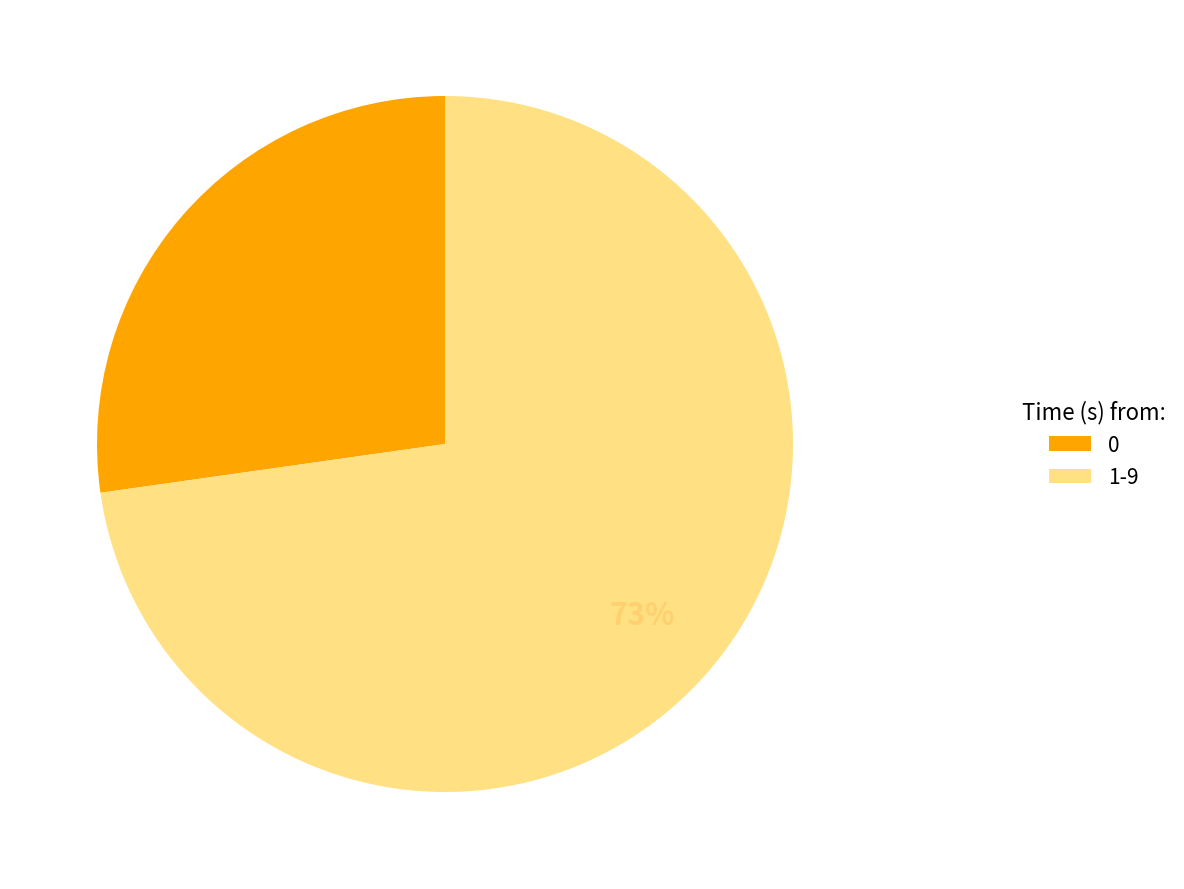

Is there a majority slice in this chart?

Yes